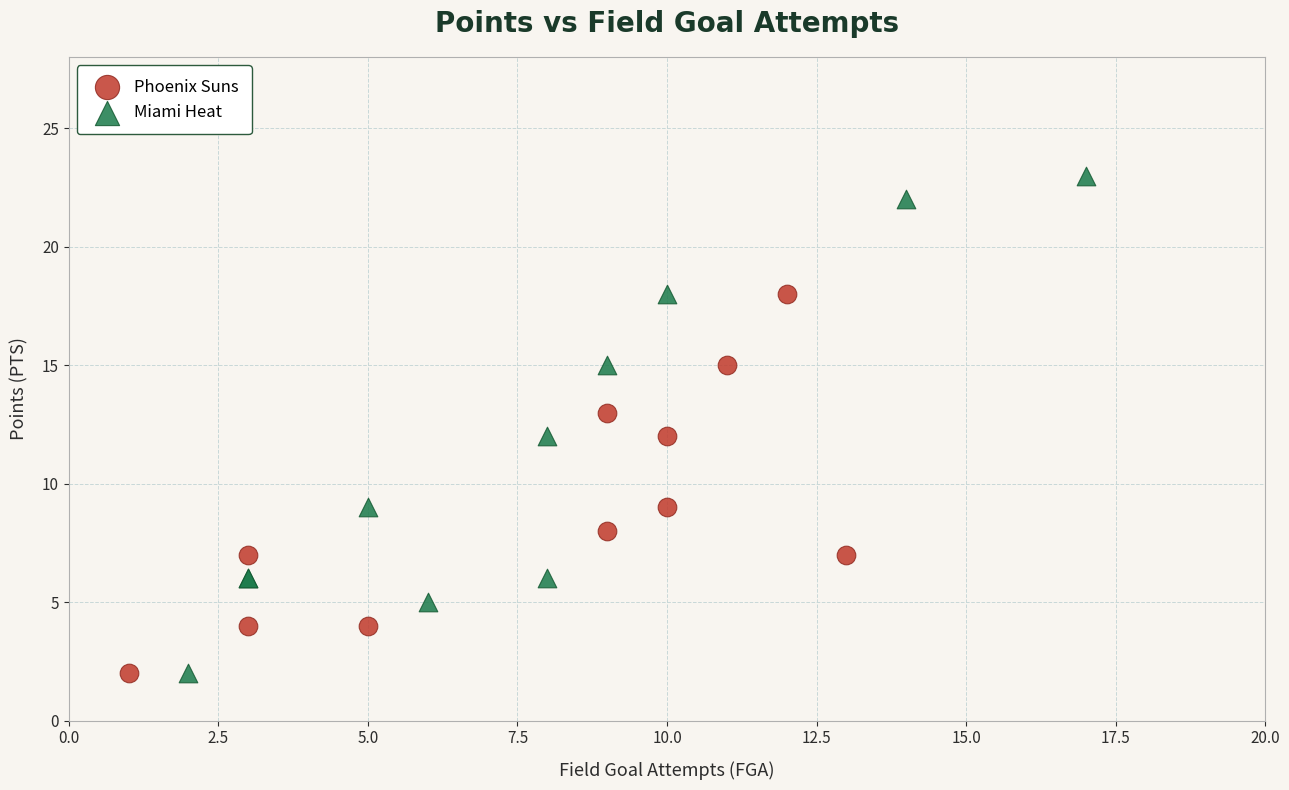

Which series reaches the maximum Y coordinate?

Miami Heat